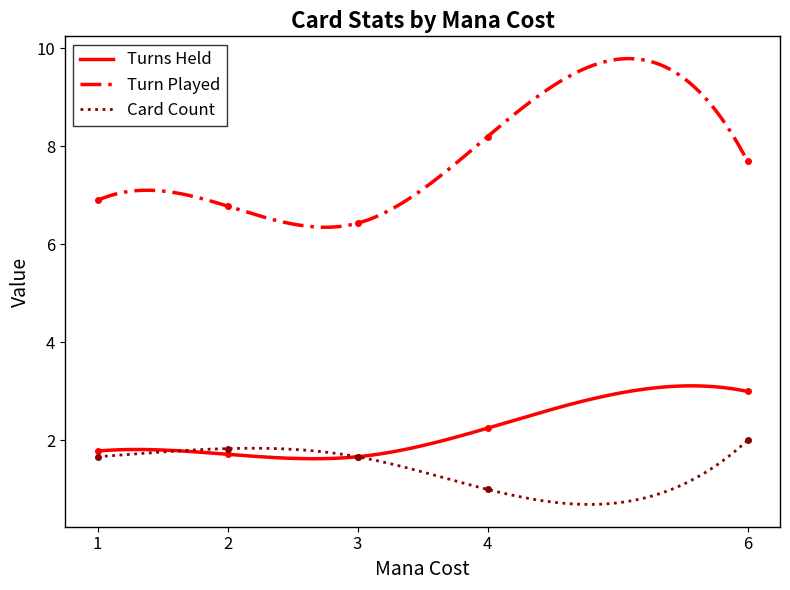

True or false: Turns Held and Turn Played cross at least once.

False